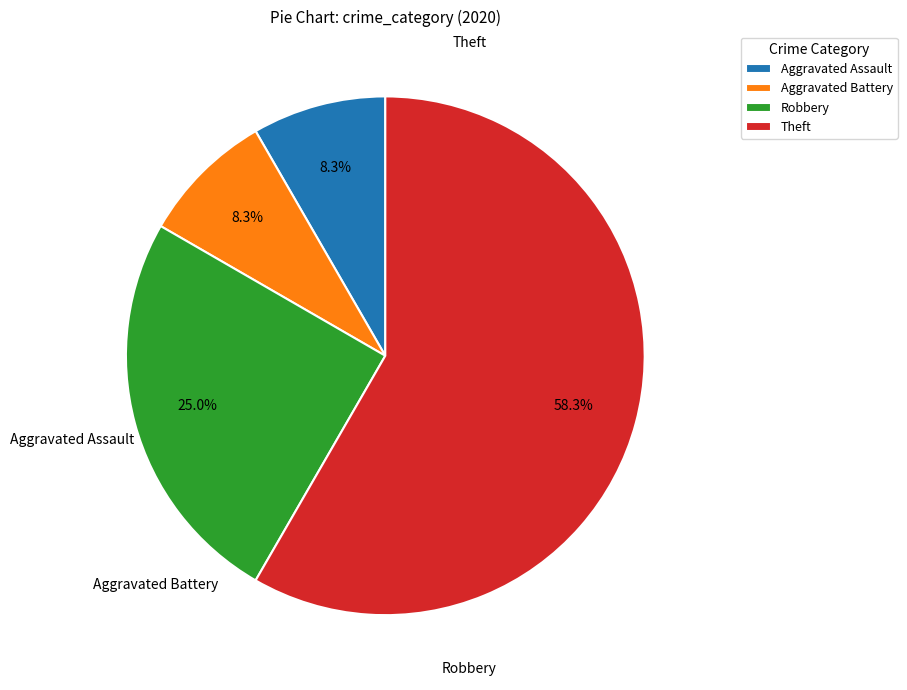

To the nearest percent, what percentage of the pie is Aggravated Battery?

8%